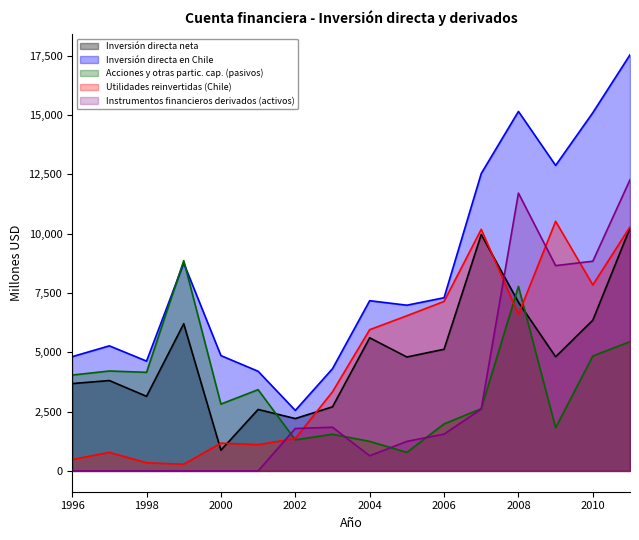

Reading left to right, transcribe all the data shown in this chart.

Inversión directa neta: 1996=3681	1997=3809	1998=3144	1999=6203	2000=873	2001=2590	2002=2207	2003=2701	2004=5610	2005=4801	2006=5127	2007=9961	2008=7109	2009=4811	2010=6351	2011=10239
Inversión directa en Chile: 1996=4815	1997=5271	1998=4628	1999=8761	2000=4860	2001=4200	2002=2550	2003=4307	2004=7173	2005=6984	2006=7298	2007=12534	2008=15150	2009=12874	2010=15096	2011=17536
Acciones y otras partic. cap. (pasivos): 1996=4039	1997=4211	1998=4155	1999=8863	2000=2817	2001=3424	2002=1309	2003=1546	2004=1243	2005=781	2006=1980	2007=2622	2008=7775	2009=1821	2010=4844	2011=5447
Utilidades reinvertidas (Chile): 1996=478	1997=781	1998=342	1999=281	2000=1171	2001=1105	2002=1367	2003=3335	2004=5952	2005=6539	2006=7143	2007=10182	2008=6596	2009=10520	2010=7839	2011=10284
Instrumentos financieros derivados (activos): 1996=0	1997=0	1998=0	1999=0	2000=0	2001=0	2002=1788	2003=1840	2004=639	2005=1244	2006=1552	2007=2608	2008=11708	2009=8652	2010=8837	2011=12271